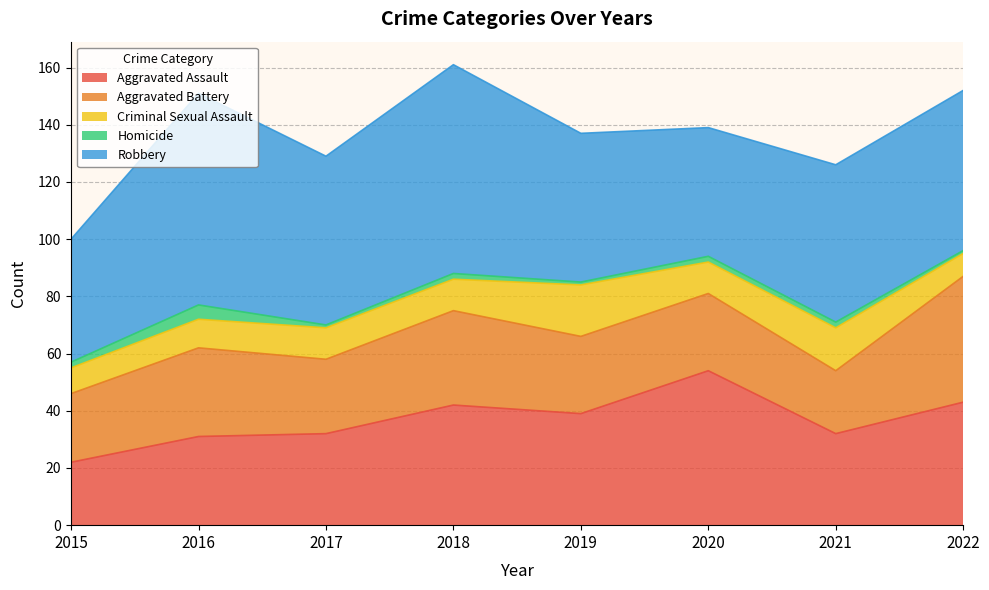

The Aggravated Battery series shows 65 at 2022. True or false?

False